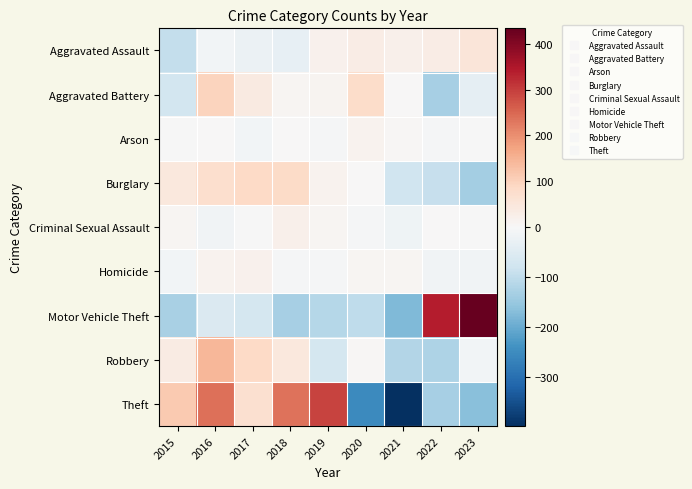

Which label corresponds to the smallest value in the chart?

2021